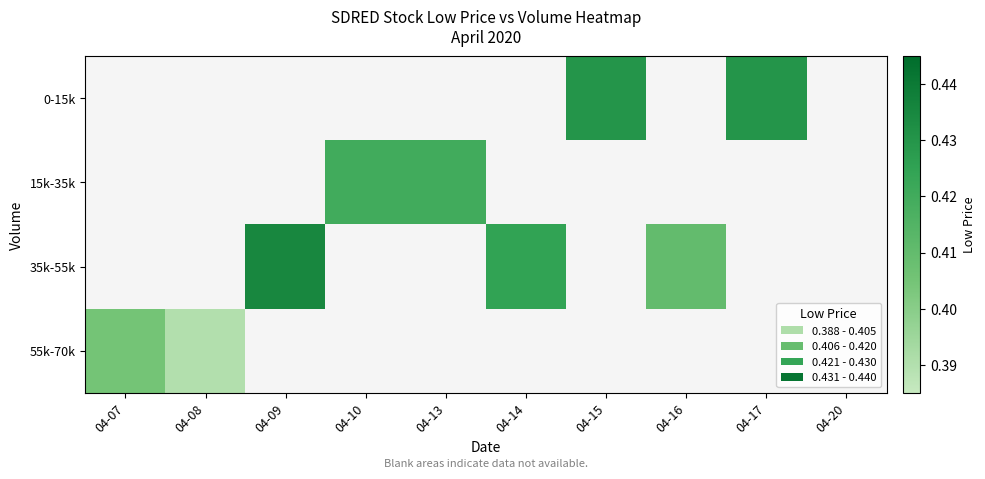

How many series are shown in this chart?

4